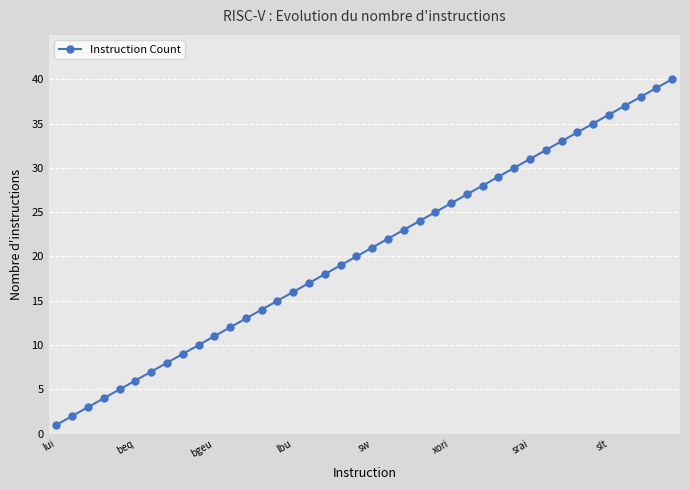

What is the minimum value shown in the chart?

1